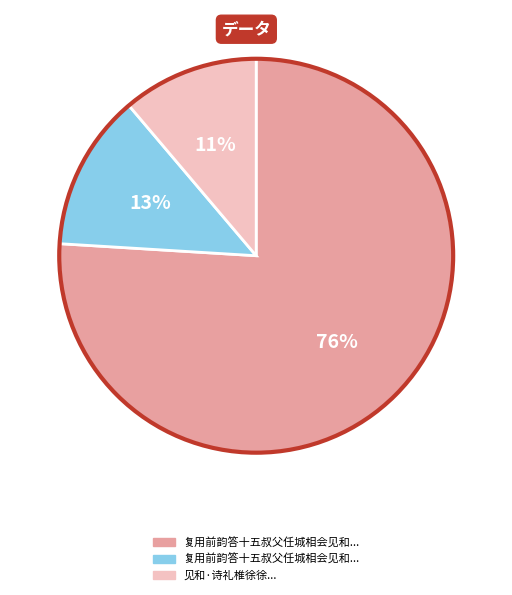

To the nearest percent, what is the average slice percentage?

33%